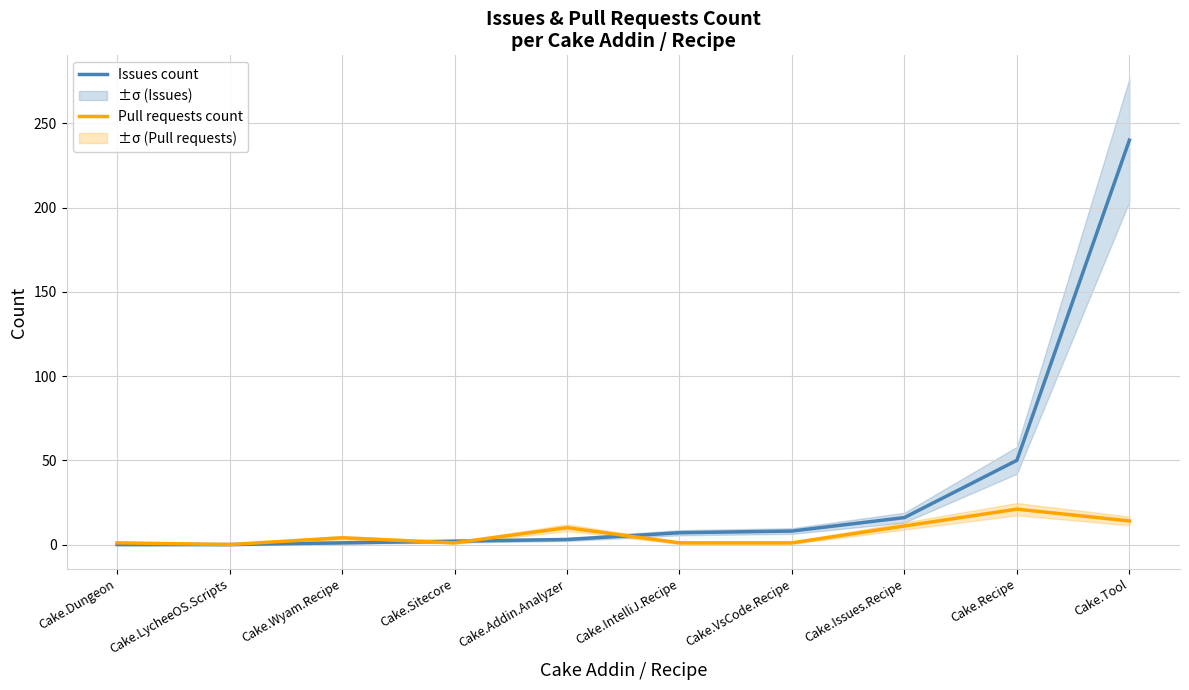

At which label does Pull requests count reach its minimum?

Cake.LycheeOS.Scripts